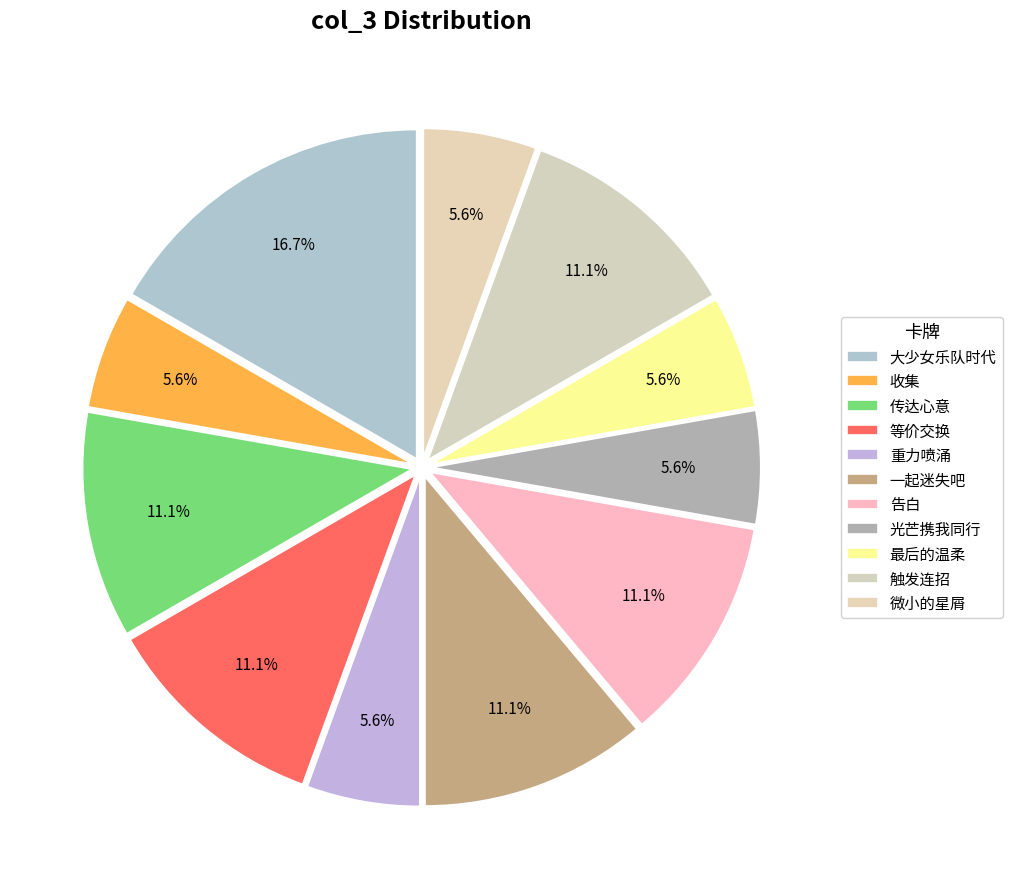

The 最后的温柔 slice represents 1% of the pie. True or false?

False